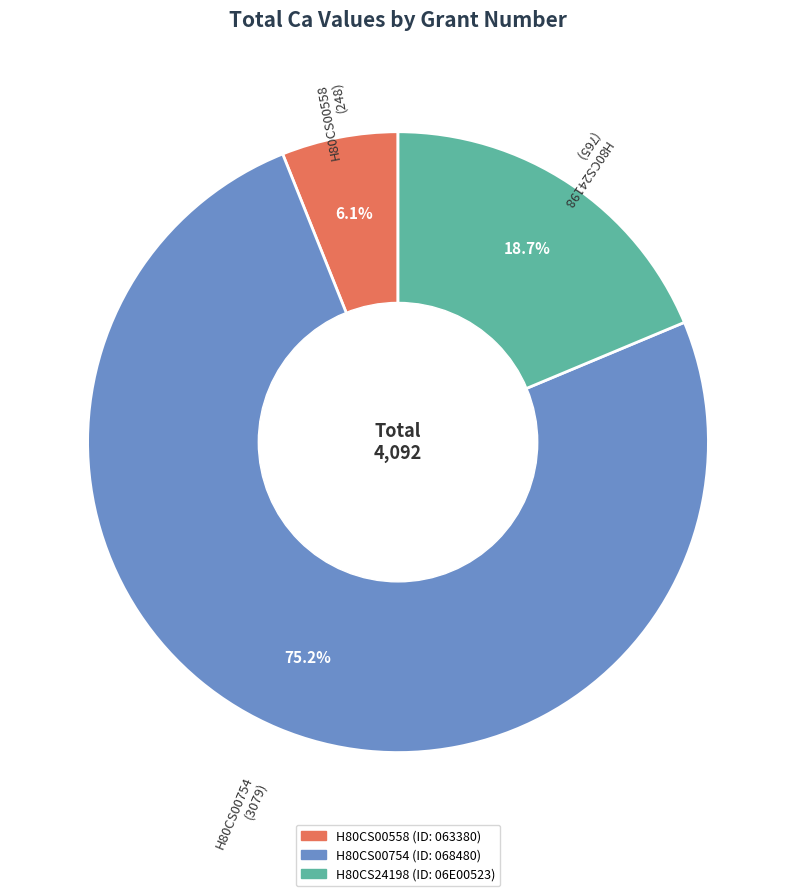

Which has a higher value, H80CS00754 or H80CS24198?

H80CS00754